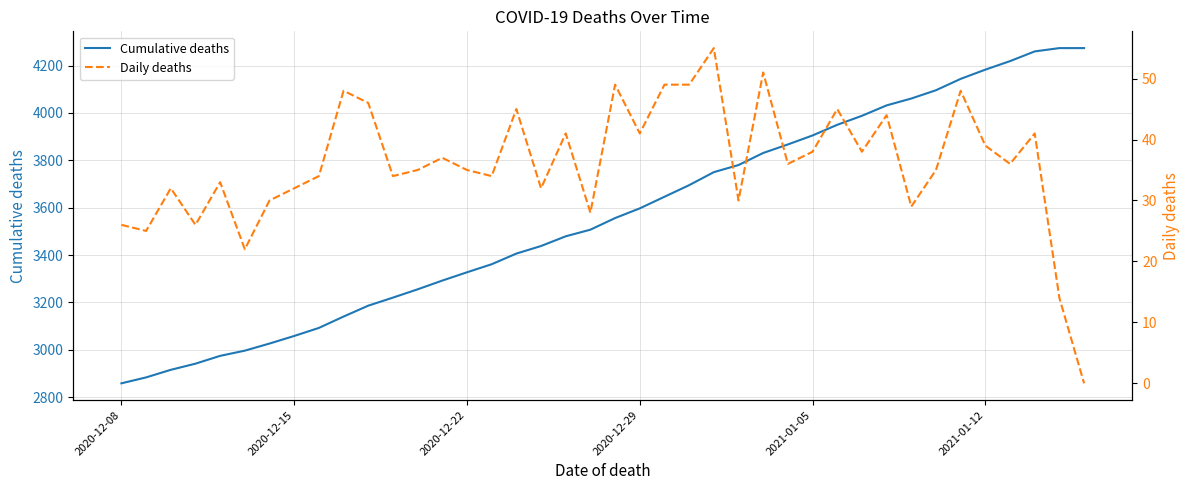

Which series has the largest range (max minus min)?

Cumulative deaths